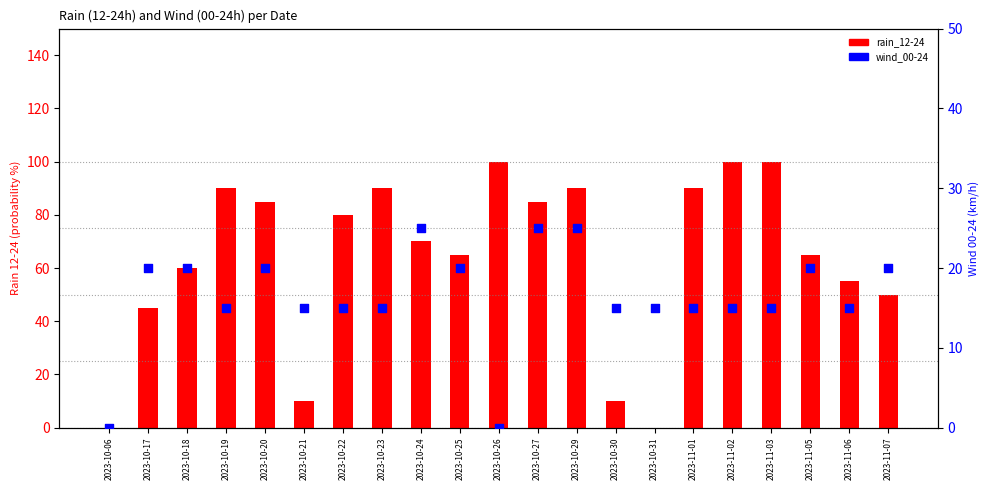

Which series contains the highest Y value?

rain_12-24